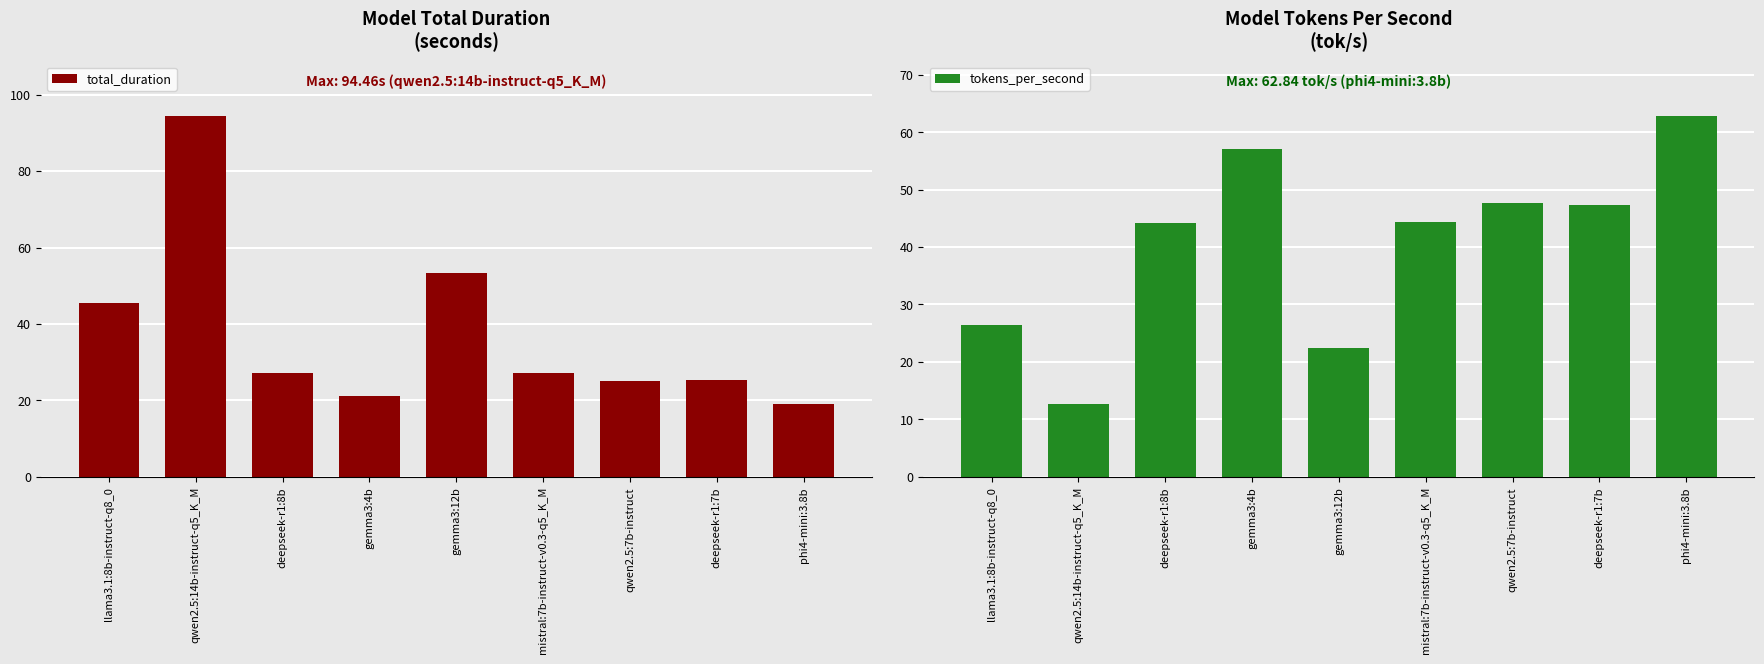

What is the greatest value displayed?

94.5